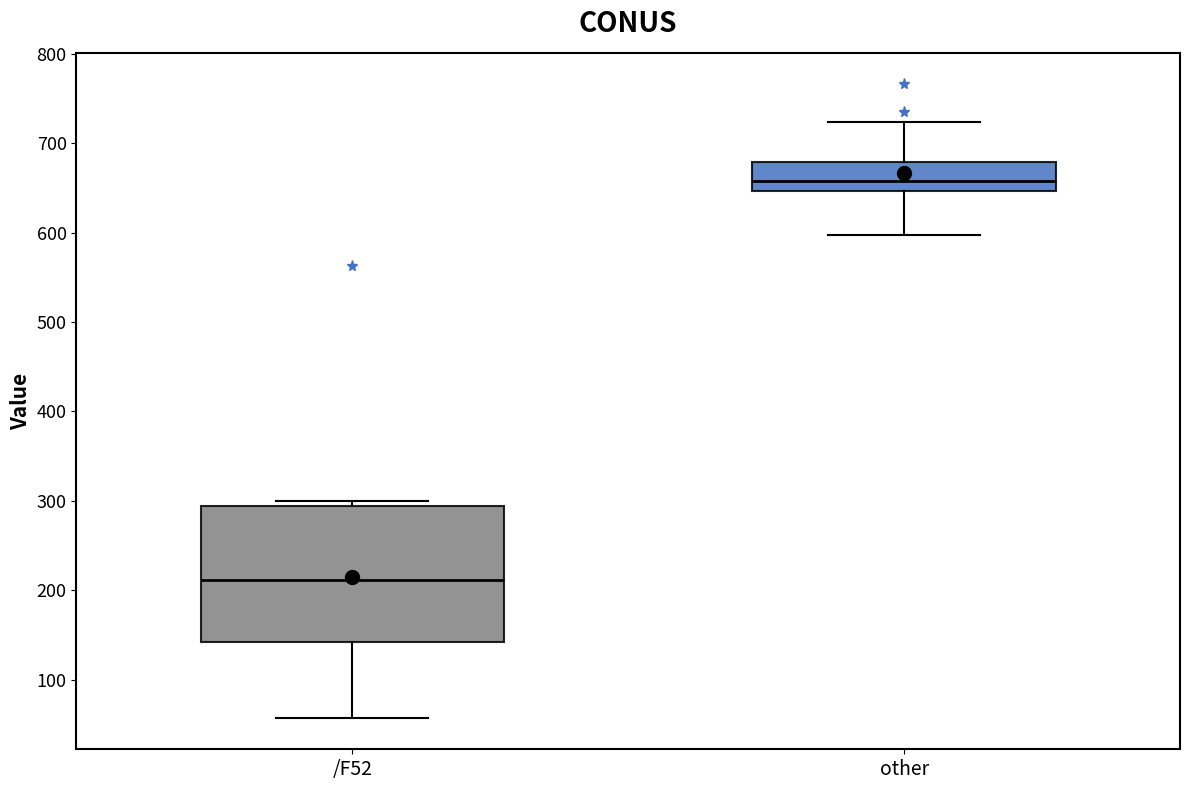

Which box's median line is the lowest?

/F52